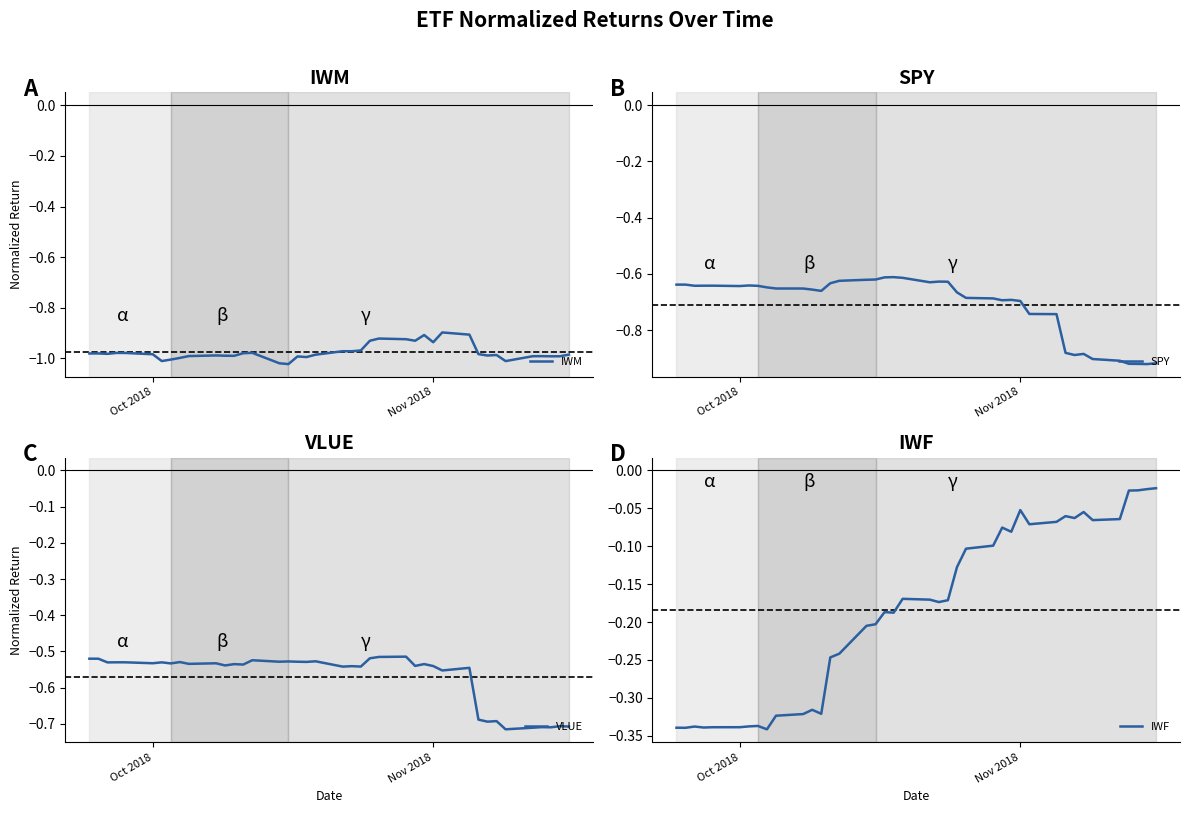

Reading left to right, list all the values displayed in this chart.

IWM: -1.0	-1.0	-1.0	-1.0	-1.0	-1.0	-1.0	-1.0	-1.0	-1.0	-1.0	-1.0	-1.0	-1.0	-1.0	-1.0	-1.0	-1.0	-1.0	-1.0	-1.0	-1.0	-1.0	-0.9	-0.9	-0.9	-0.9	-0.9	-0.9	-0.9	-0.9	-1.0	-1.0	-1.0	-1.0	-1.0	-1.0	-1.0	-1.0	-1.0
SPY: -0.6	-0.6	-0.6	-0.6	-0.6	-0.6	-0.6	-0.6	-0.6	-0.7	-0.7	-0.7	-0.7	-0.6	-0.6	-0.6	-0.6	-0.6	-0.6	-0.6	-0.6	-0.6	-0.6	-0.7	-0.7	-0.7	-0.7	-0.7	-0.7	-0.7	-0.7	-0.9	-0.9	-0.9	-0.9	-0.9	-0.9	-0.9	-0.9	-0.9
VLUE: -0.5	-0.5	-0.5	-0.5	-0.5	-0.5	-0.5	-0.5	-0.5	-0.5	-0.5	-0.5	-0.5	-0.5	-0.5	-0.5	-0.5	-0.5	-0.5	-0.5	-0.5	-0.5	-0.5	-0.5	-0.5	-0.5	-0.5	-0.5	-0.5	-0.6	-0.5	-0.7	-0.7	-0.7	-0.7	-0.7	-0.7	-0.7	-0.7	-0.7
IWF: -0.3	-0.3	-0.3	-0.3	-0.3	-0.3	-0.3	-0.3	-0.3	-0.3	-0.3	-0.3	-0.3	-0.2	-0.2	-0.2	-0.2	-0.2	-0.2	-0.2	-0.2	-0.2	-0.2	-0.1	-0.1	-0.1	-0.1	-0.1	-0.1	-0.1	-0.1	-0.1	-0.1	-0.1	-0.1	-0.1	-0.0	-0.0	-0.0	-0.0